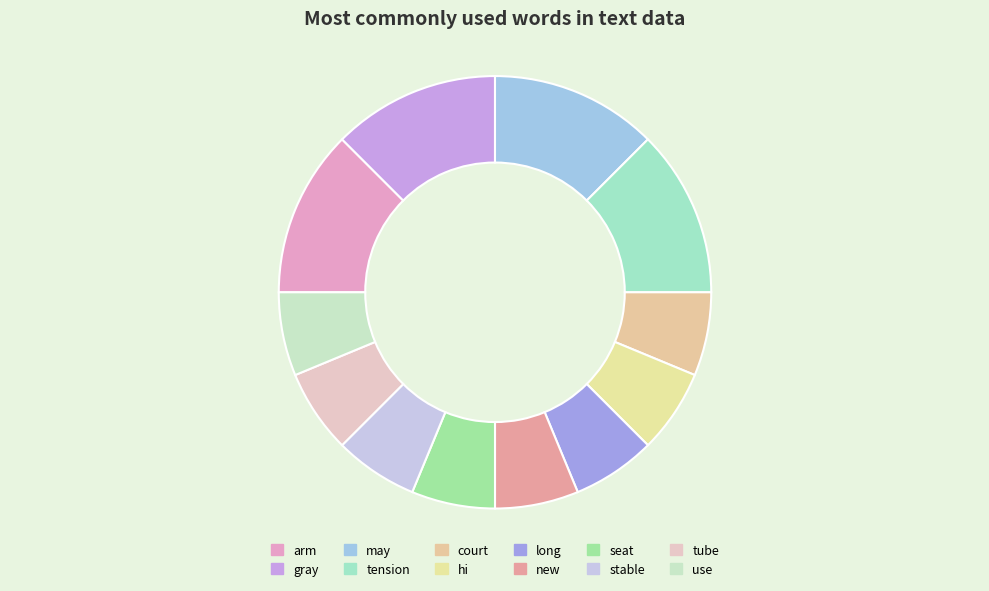

Rank the categories by value from lowest to highest.

court, hi, long, new, seat, stable, tube, use, arm, gray, may, tension